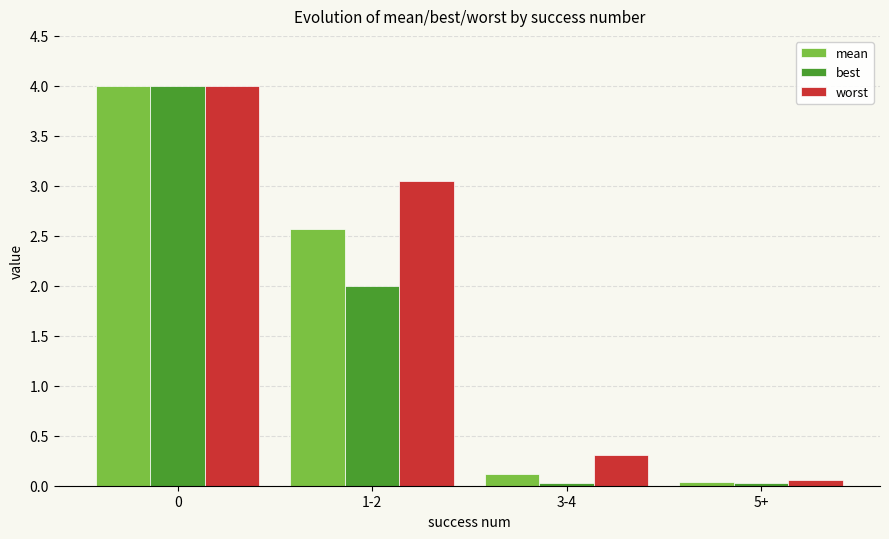

Is the value of worst at 3-4 greater than the value of best at 1-2?

No